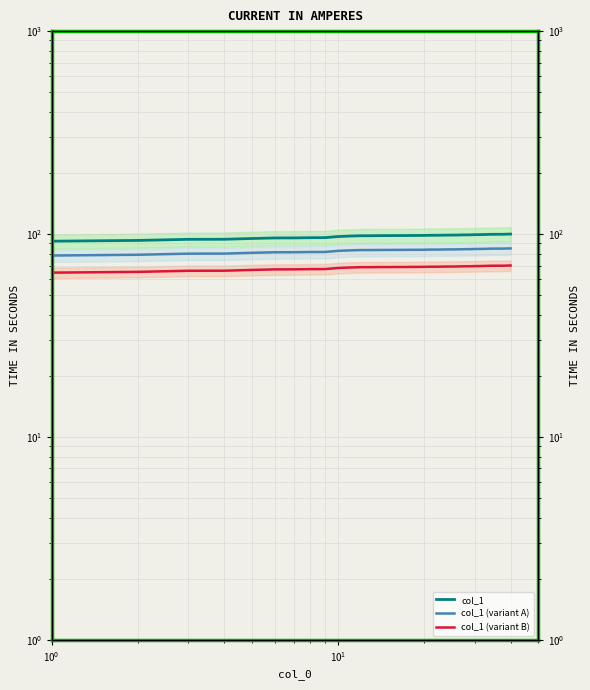

List the series in order of their peak value, lowest first.

col_1 (variant B), col_1 (variant A), col_1